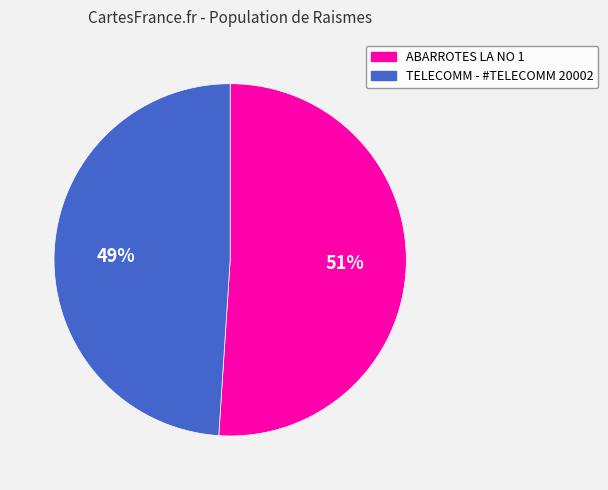

To the nearest percent, what percentage of the pie is TELECOMM - #TELECOMM 20002?

49%